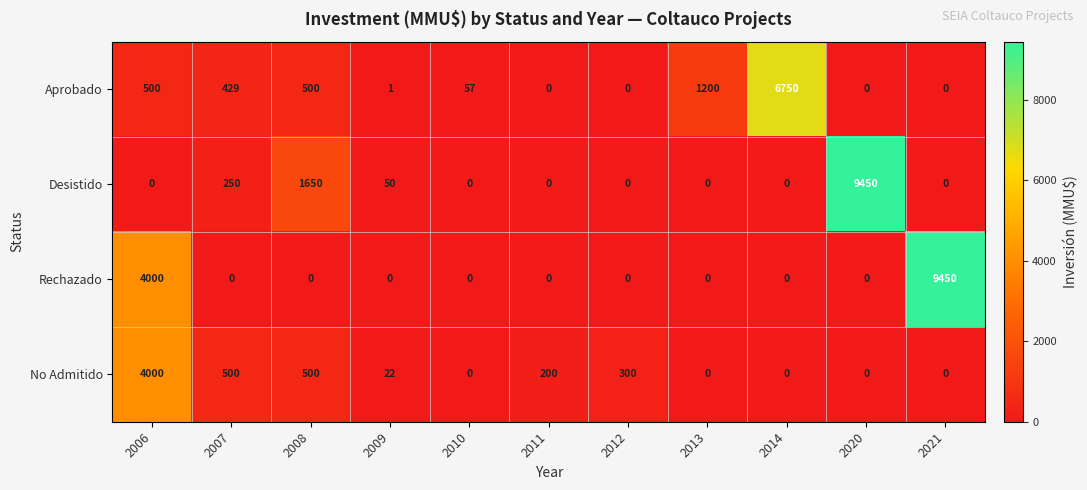

Is it true that Desistido equals 1650 at 2008?

True